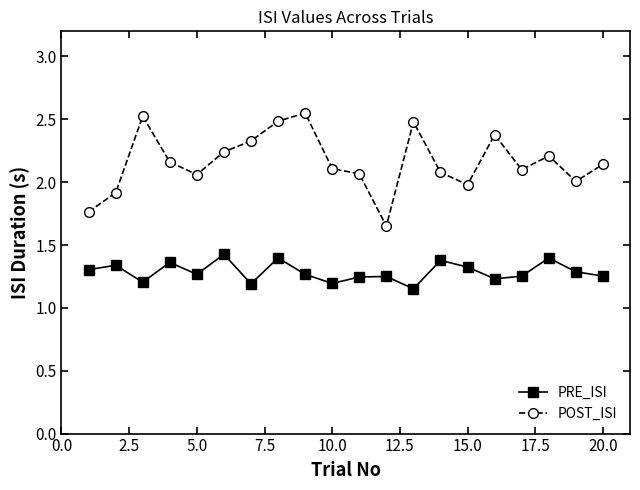

What is the difference between the maximum and minimum values in the POST_ISI series?

0.9